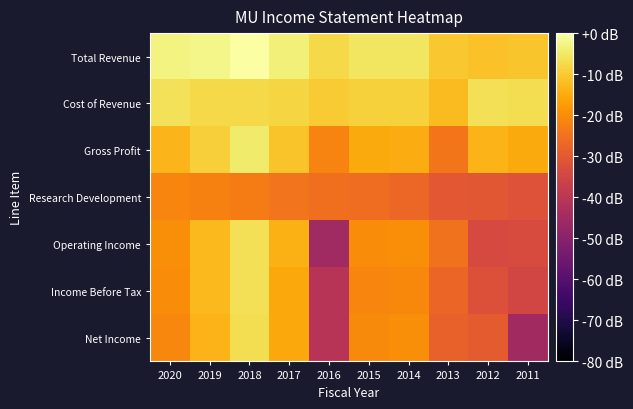

Reading left to right, list all the values displayed in this chart.

Total Revenue: 2020=-3.0	2019=-2.3	2018=0.0	2017=-3.5	2016=-7.8	2015=-5.5	2014=-5.4	2013=-10.5	2012=-11.3	2011=-10.8
Cost of Revenue: 2020=-6.2	2019=-7.6	2018=-7.7	2017=-8.2	2016=-9.7	2015=-8.8	2014=-8.9	2013=-12.5	2012=-6.4	2011=-6.7
Gross Profit: 2020=-13.3	2019=-9.1	2018=-4.6	2017=-11.1	2016=-21.7	2015=-15.3	2014=-14.9	2013=-24.3	2012=-13.7	2011=-15.2
Research Development: 2020=-21.4	2019=-21.9	2018=-23.0	2017=-24.4	2016=-25.5	2015=-25.9	2014=-26.9	2013=-30.3	2012=-30.4	2011=-31.7
Operating Income: 2020=-20.0	2019=-12.8	2018=-6.4	2017=-14.3	2016=-45.4	2015=-20.3	2014=-19.9	2013=-24.9	2012=-33.9	2011=-33.4
Income Before Tax: 2020=-20.2	2019=-12.7	2018=-6.5	2017=-15.3	2016=-40.7	2015=-21.3	2014=-20.9	2013=-27.5	2012=-32.1	2011=-34.8
Net Income: 2020=-21.1	2019=-13.7	2018=-6.6	2017=-15.5	2016=-40.8	2015=-20.4	2014=-20.0	2013=-28.1	2012=-29.4	2011=-45.2